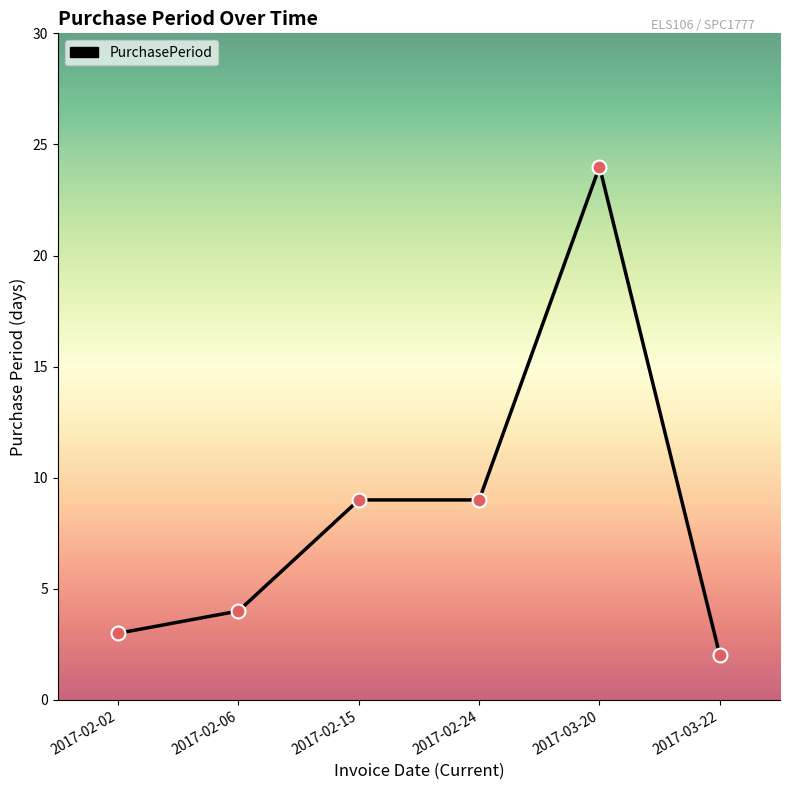

What is the ratio of the value at 2017-02-02 to the value at 2017-02-24?

0.3